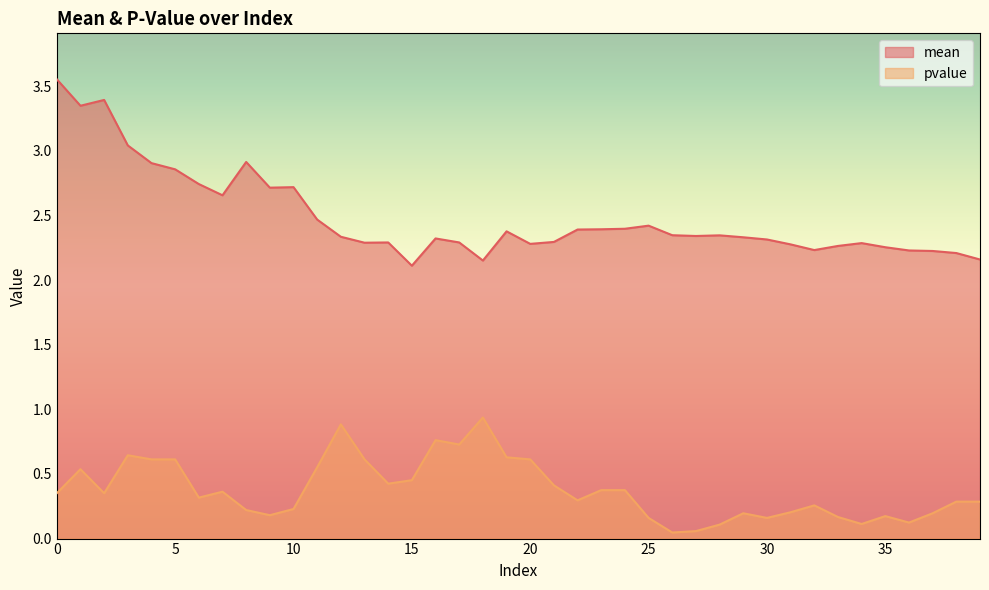

Between 10 and 23, which is larger?

10